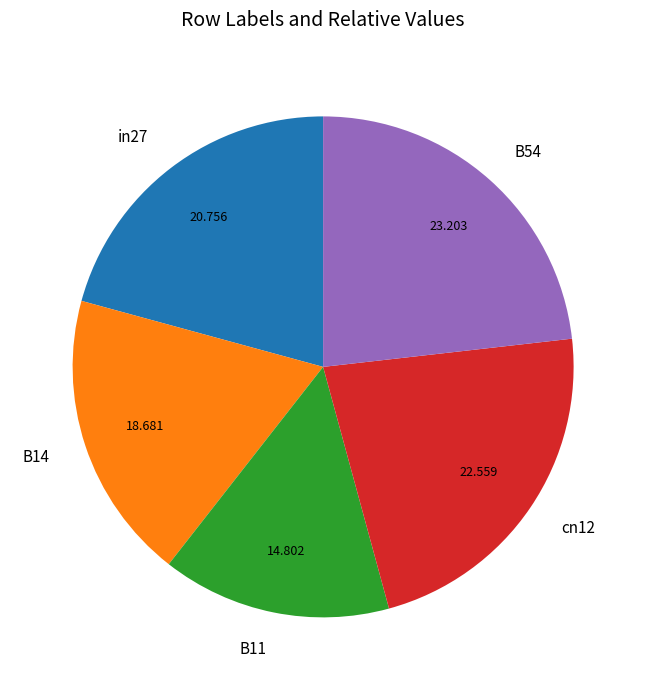

The B11 slice represents 15% of the pie. True or false?

True